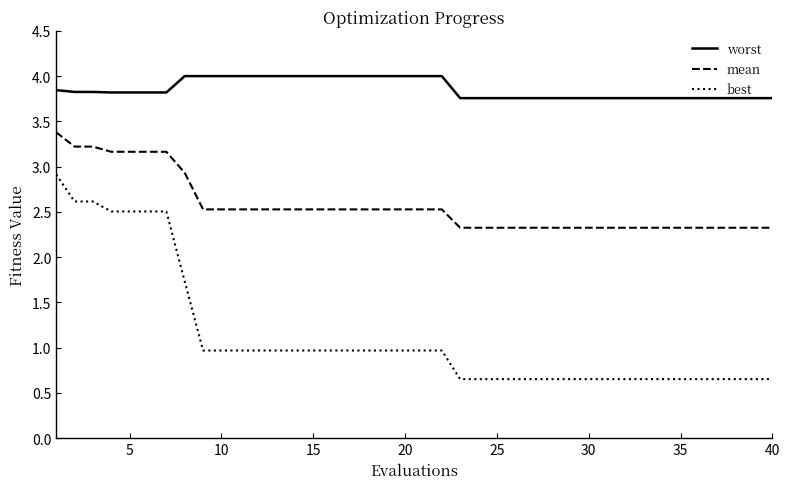

Rank the series by their maximum value, from lowest to highest.

best, mean, worst